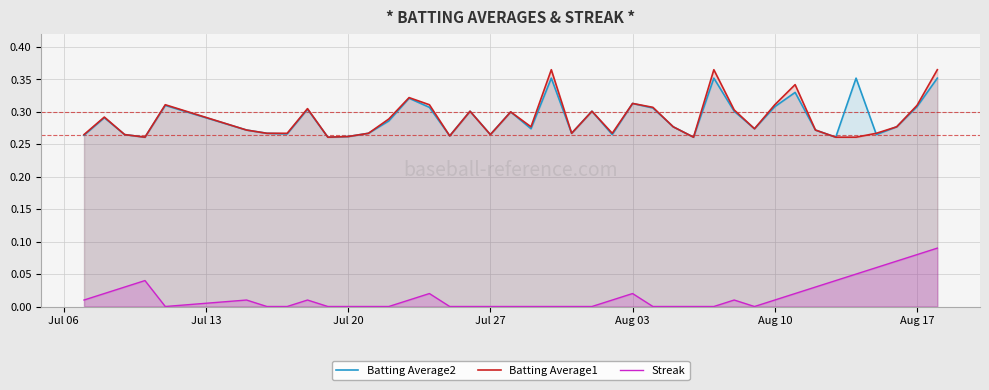

True or false: Streak and Batting Average2 cross at least once.

False